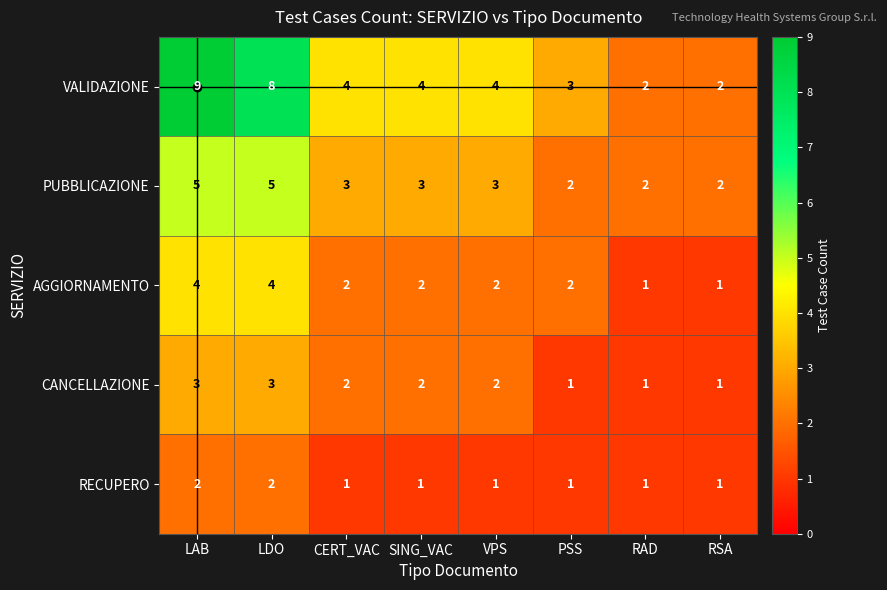

Where does the AGGIORNAMENTO series first go above 2?

LAB